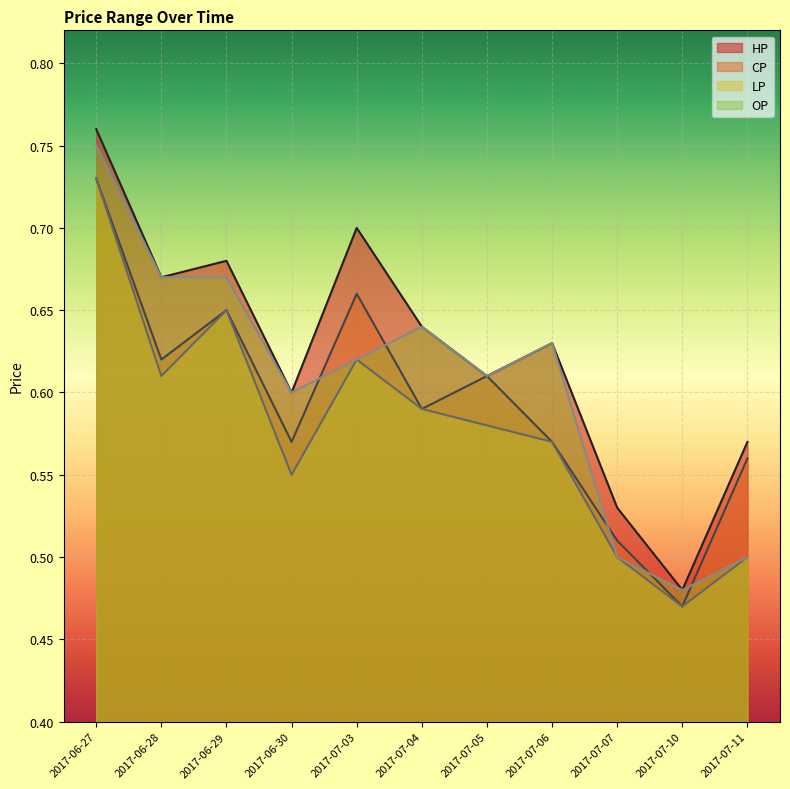

How many LP values are between 0 and 1?

11